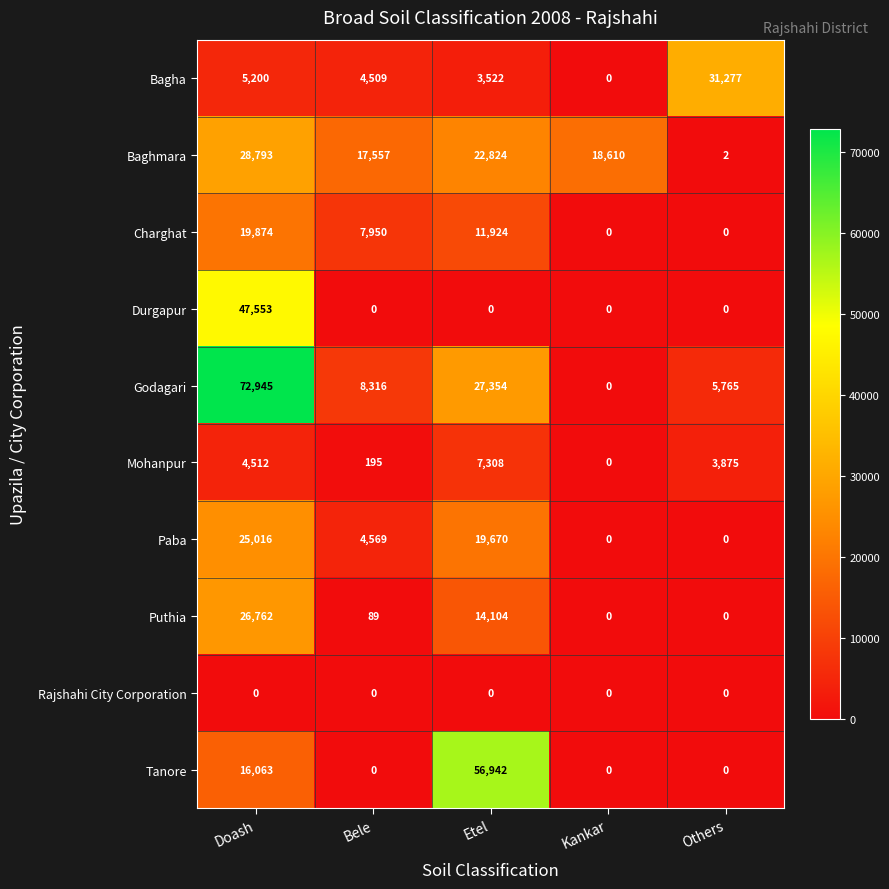

At how many categories does at least one series exceed 22717?

3